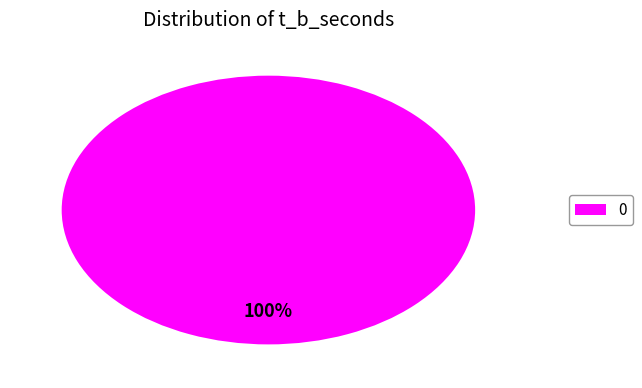

Is there a majority slice in this chart?

Yes